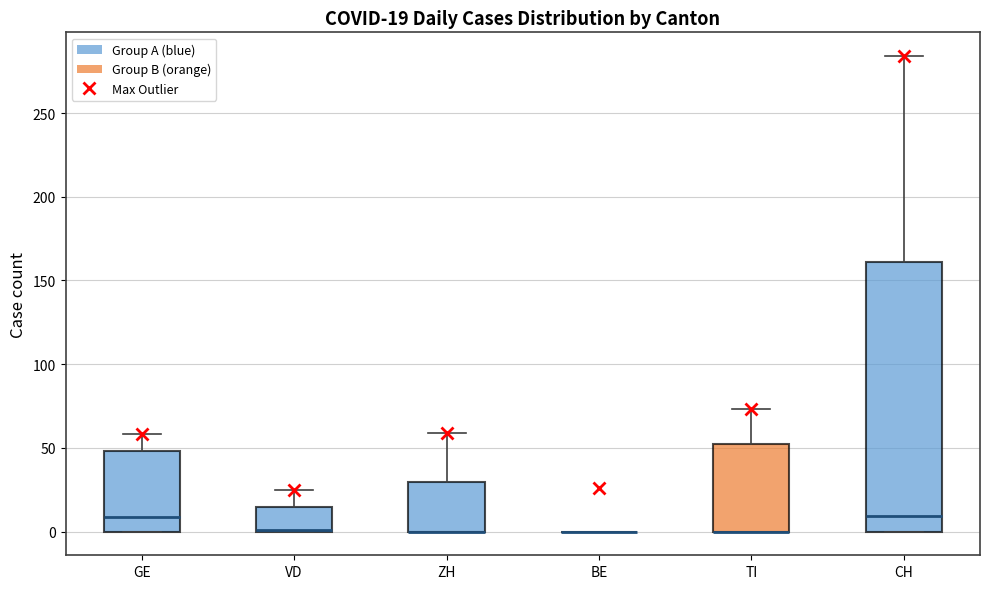

Which box is the tallest, from its lower edge to its upper edge?

CH